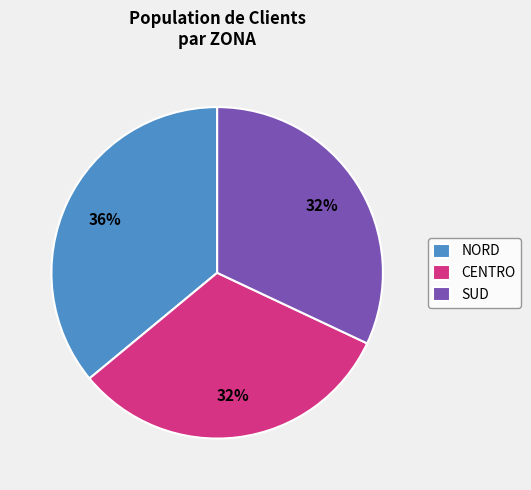

How many slices are in this pie chart?

3